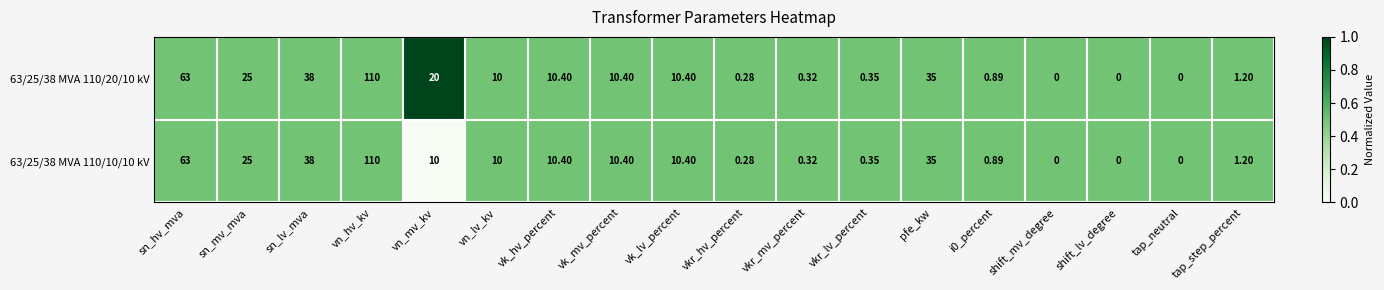

At which label does 63/25/38 MVA 110/20/10 kV first exceed 10?

sn_hv_mva